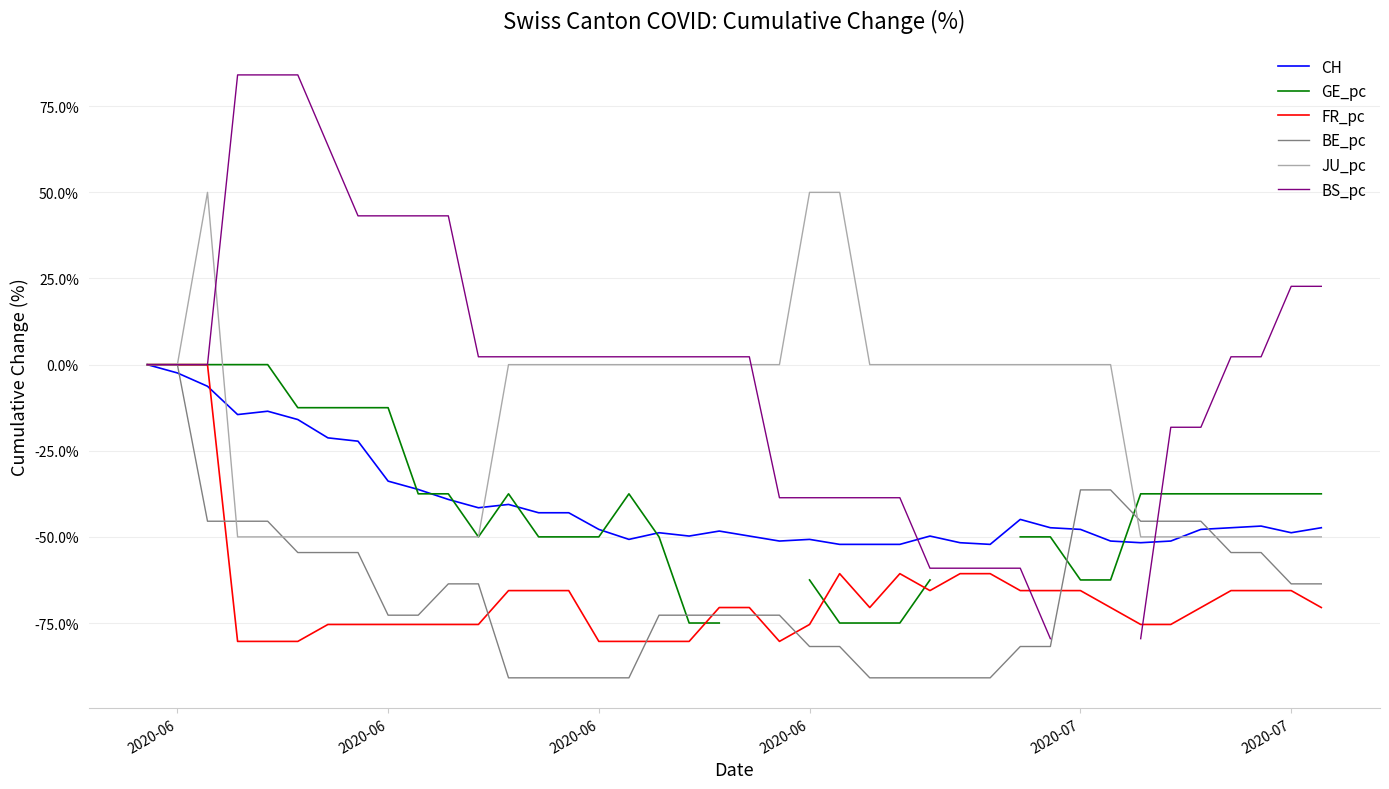

What is the label of the 6th point from the left?

2020-07